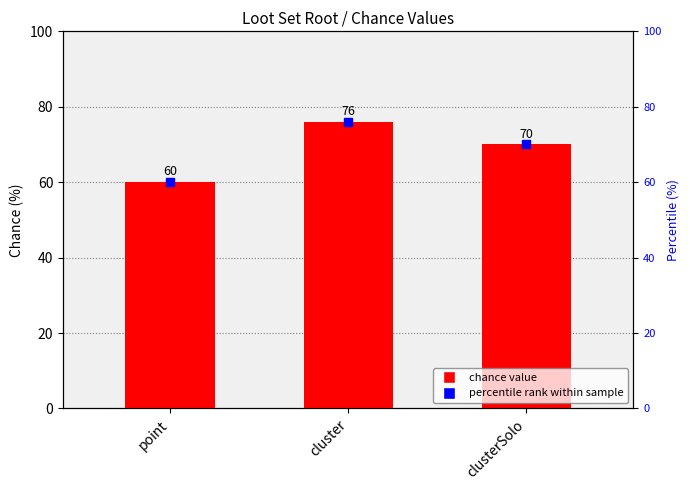

List the labels in order of value, smallest first.

point, clusterSolo, cluster